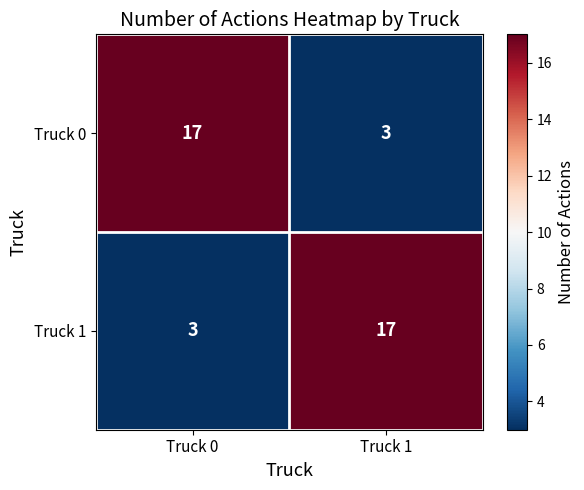

Reading left to right, extract all data points from this chart.

Truck 0: Truck 0=17	Truck 1=3
Truck 1: Truck 0=3	Truck 1=17